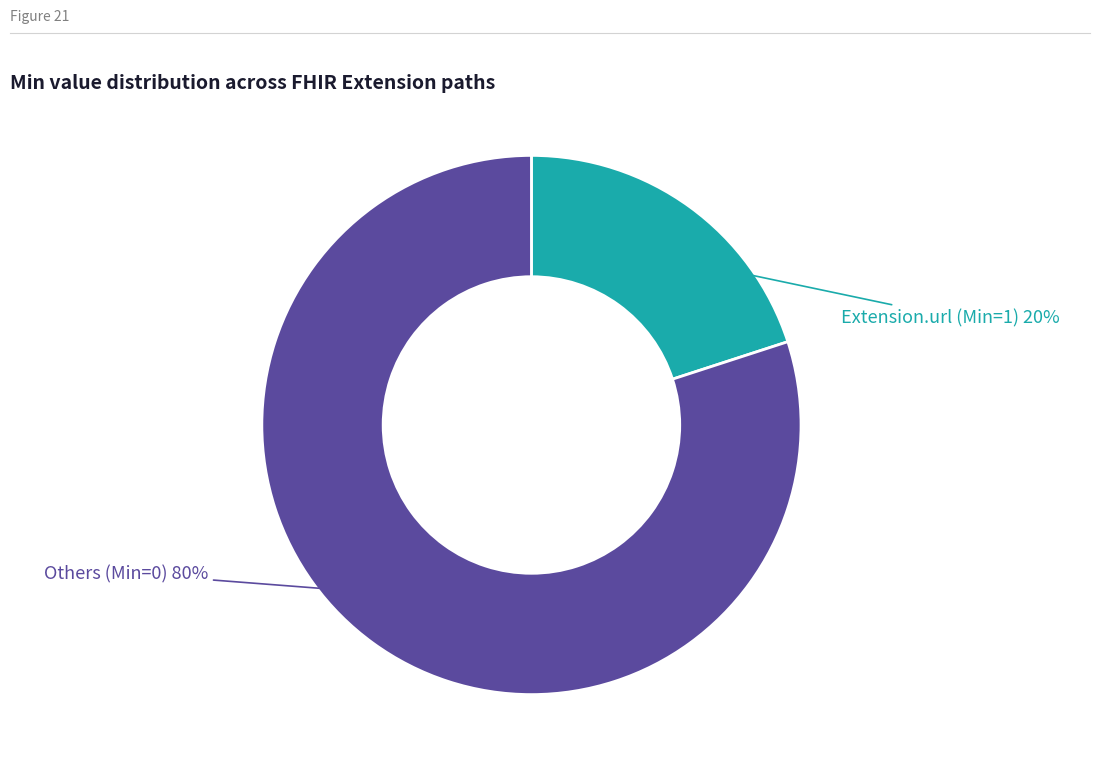

To the nearest percent, what is the average slice percentage?

50%